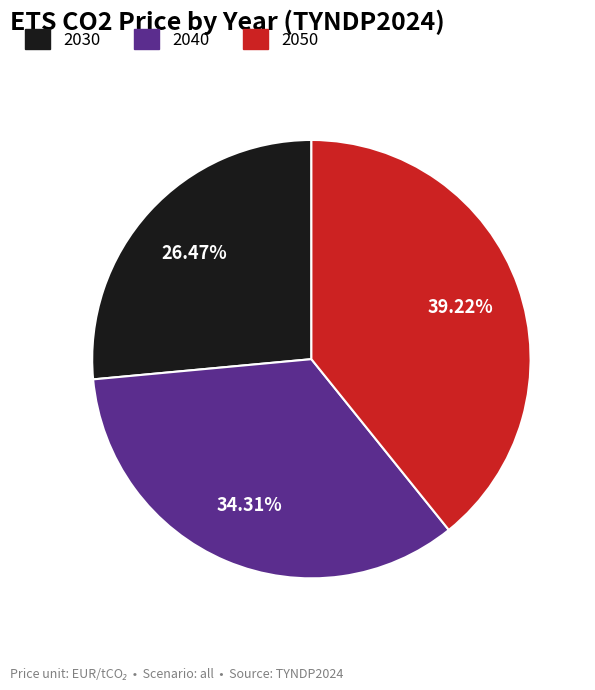

What percentage do 2040 and 2030 together represent?

60.8%